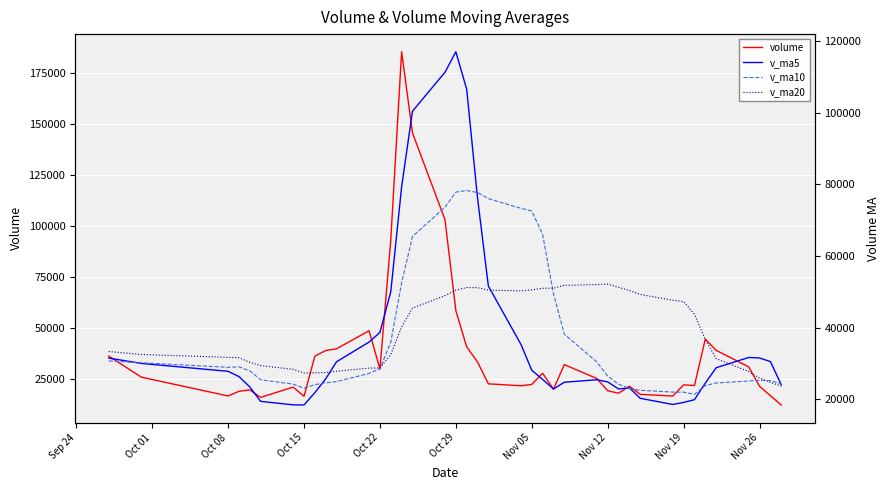

Where is the first local minimum for v_ma10?

Oct 08